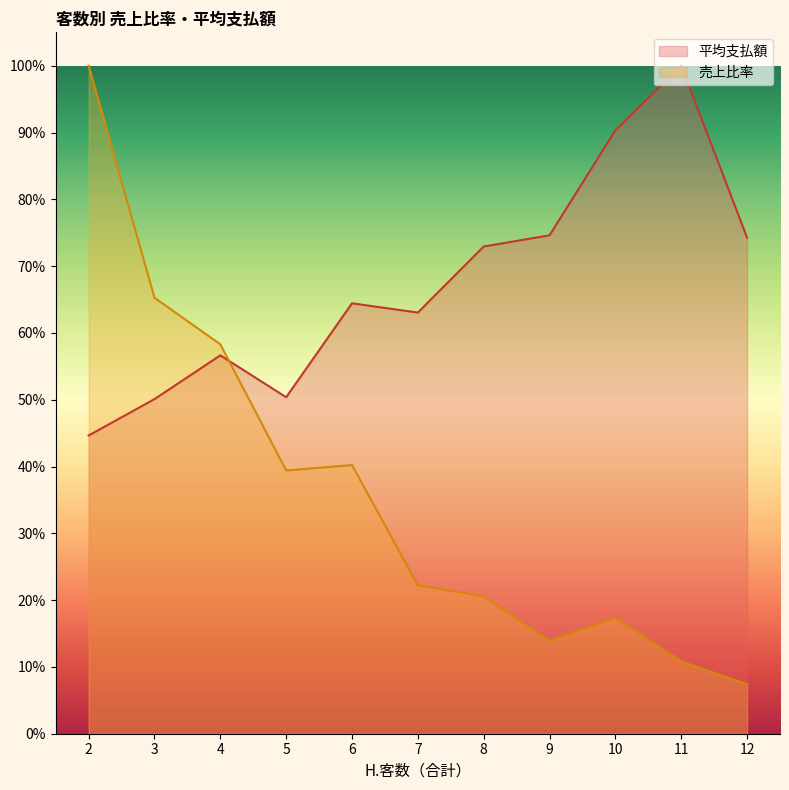

What is the difference between the second highest and minimum values?

0.6